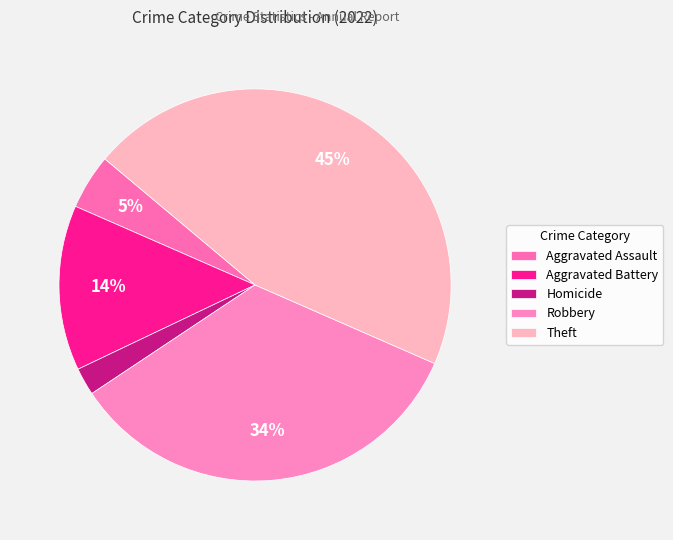

Is there any slice that represents more than half of the pie?

No